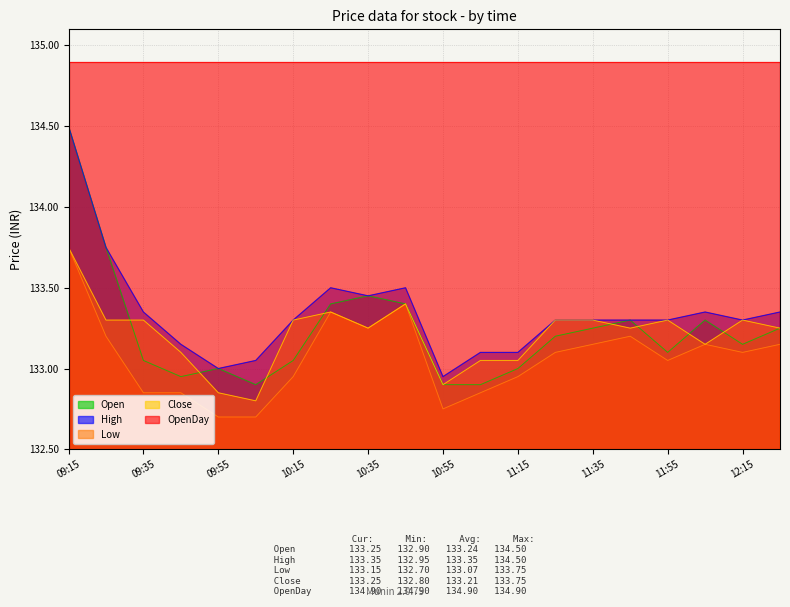

At how many categories does at least one series exceed 133?

20